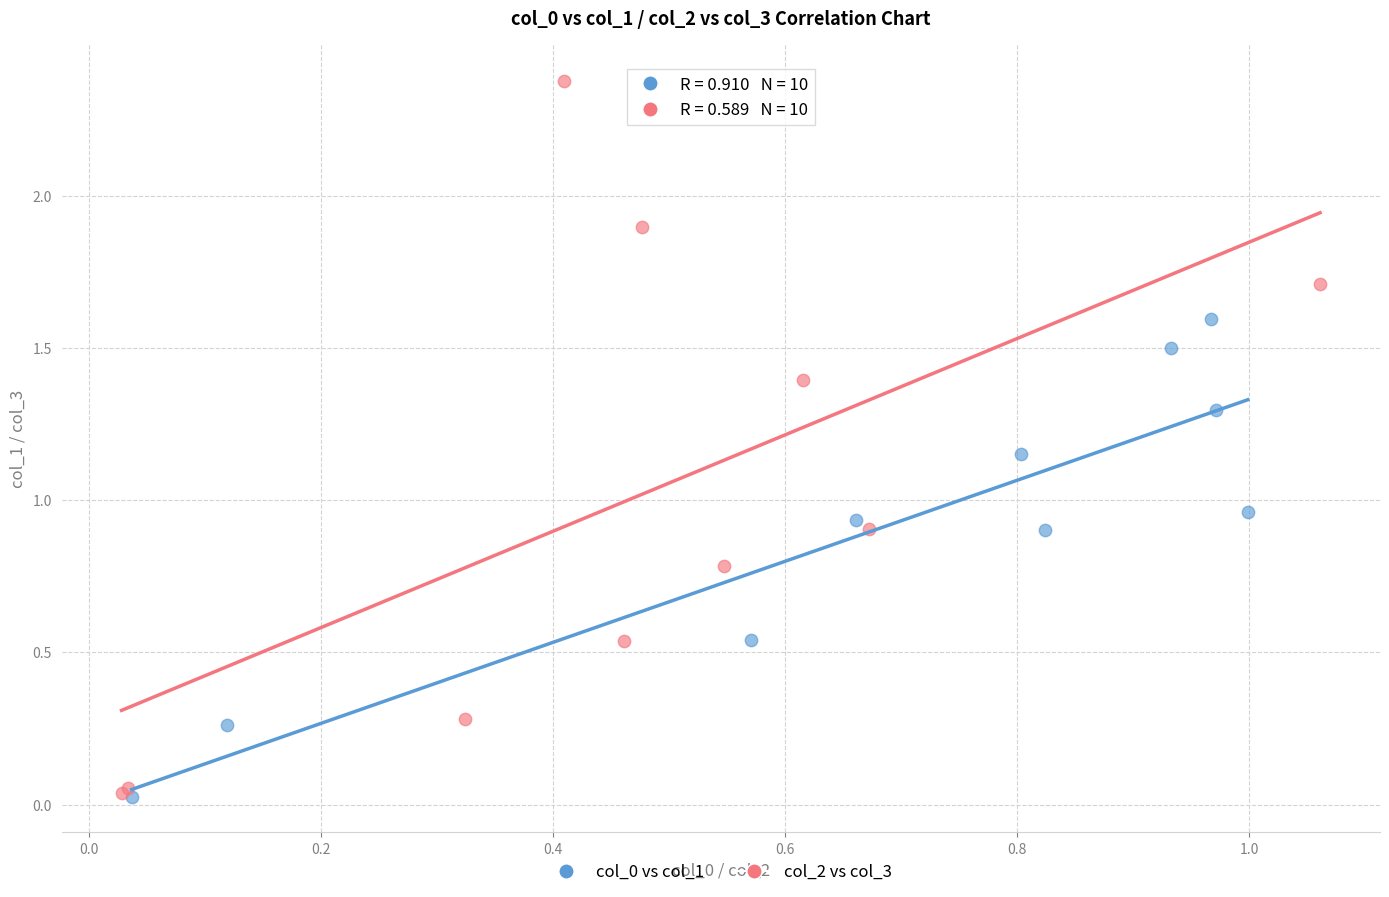

Which series has the largest Y range (max minus min)?

col_2 vs col_3